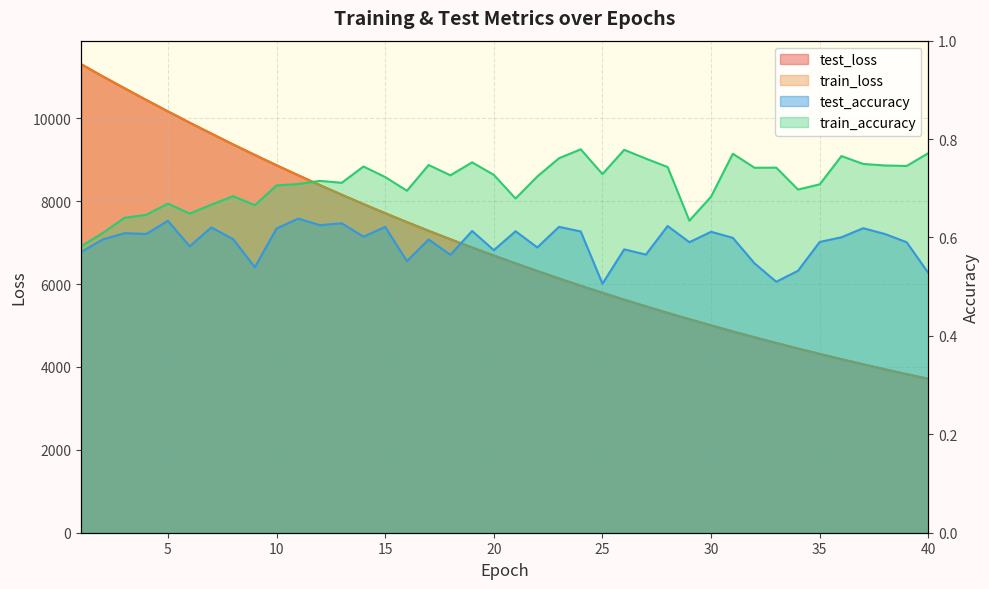

True or false: train_loss has a value of 1163.3 at 35.

False